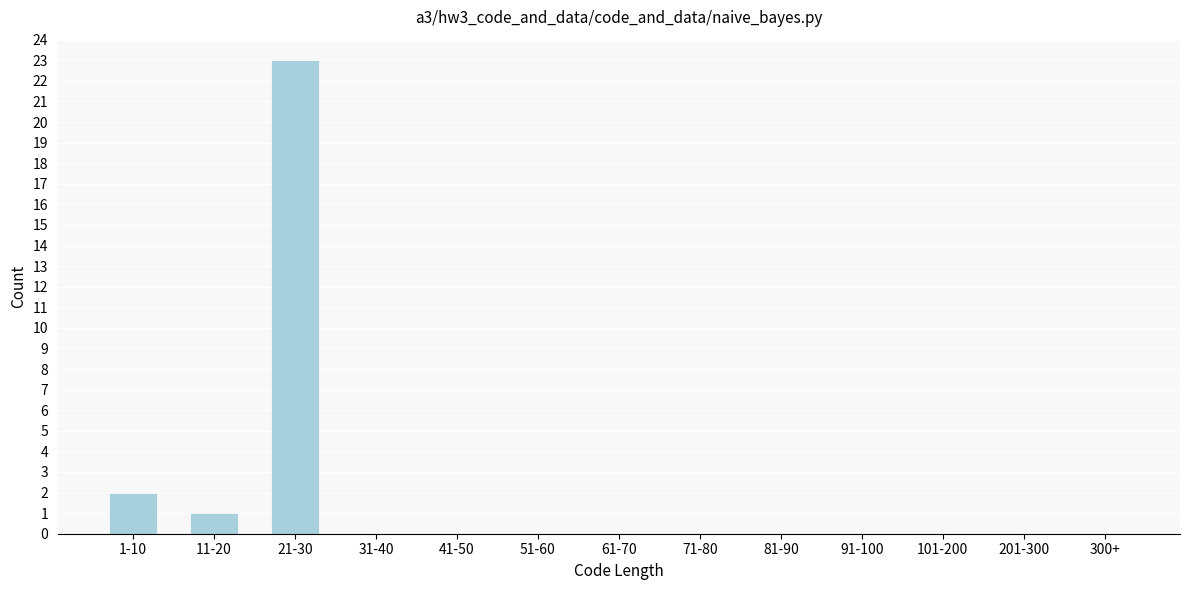

Reading left to right, list all the values displayed in this chart.

1-10=2	11-20=1	21-30=23	31-40=0	41-50=0	51-60=0	61-70=0	71-80=0	81-90=0	91-100=0	101-200=0	201-300=0	300+=0